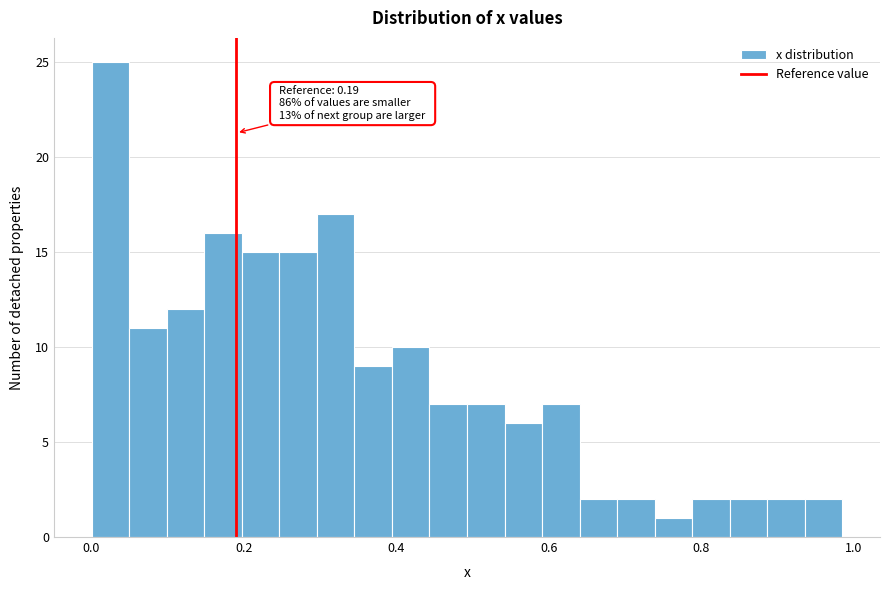

Read against the x-axis, roughly where is the centre of the tallest bar?

0.02